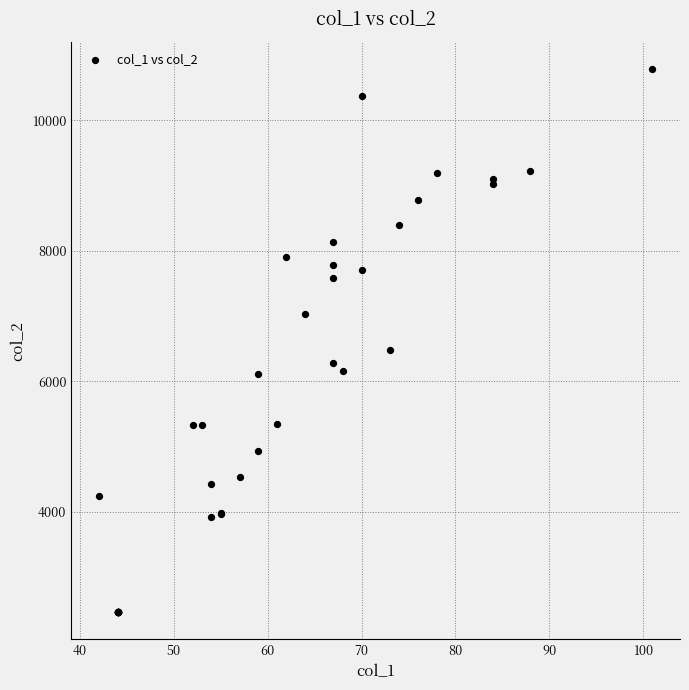

What Y value in the scatter plot is closest to 6624?

6481